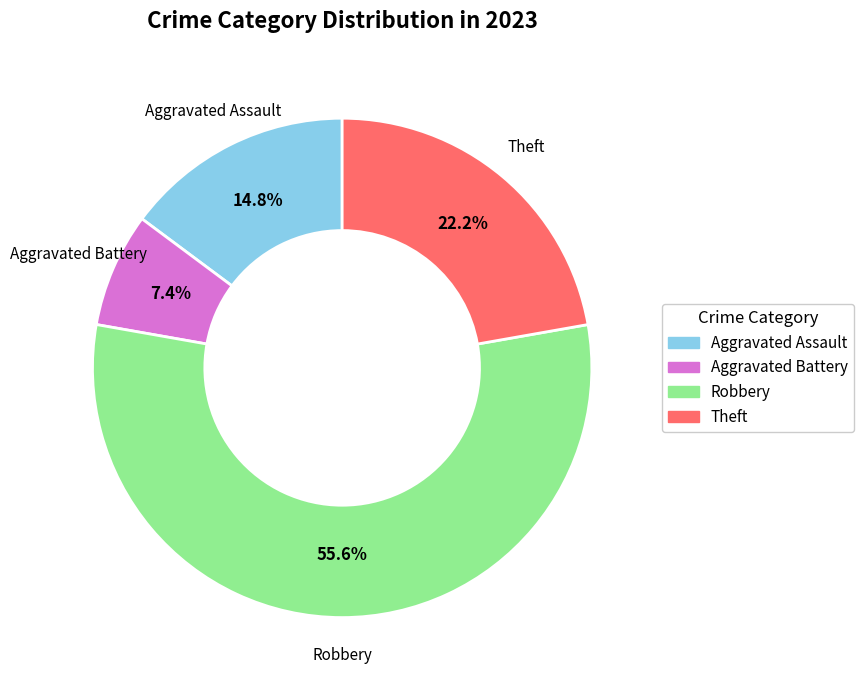

What is the smallest slice in the pie chart?

Aggravated Battery